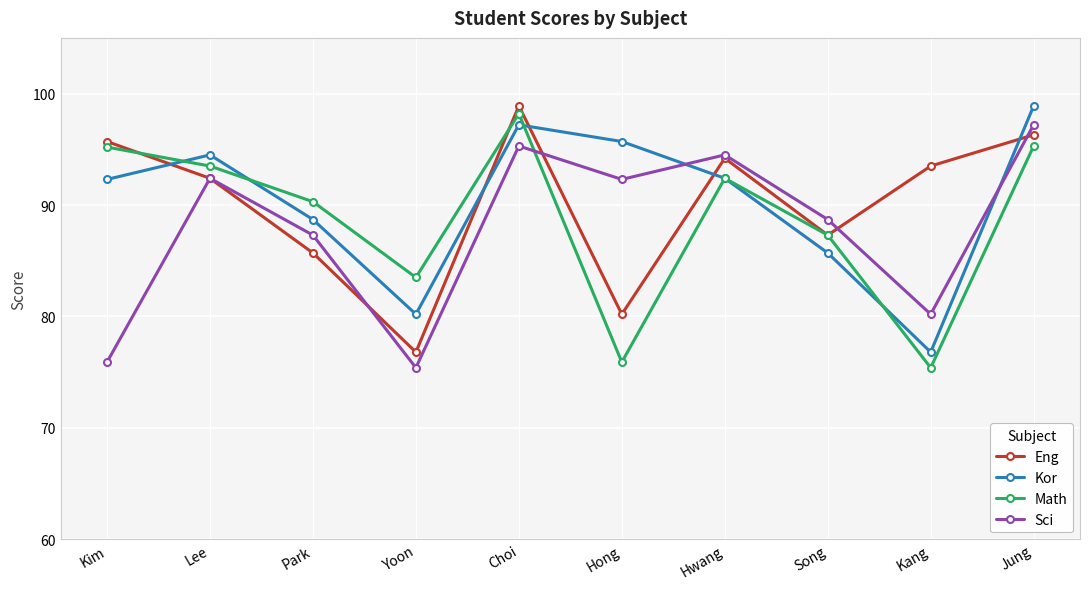

How many interior local peaks does the Math series have?

2